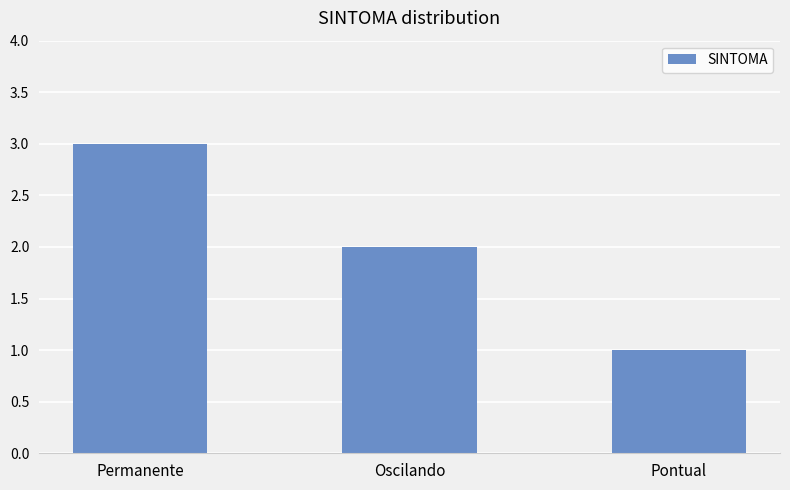

What is the change in value from Permanente to Pontual?

-2